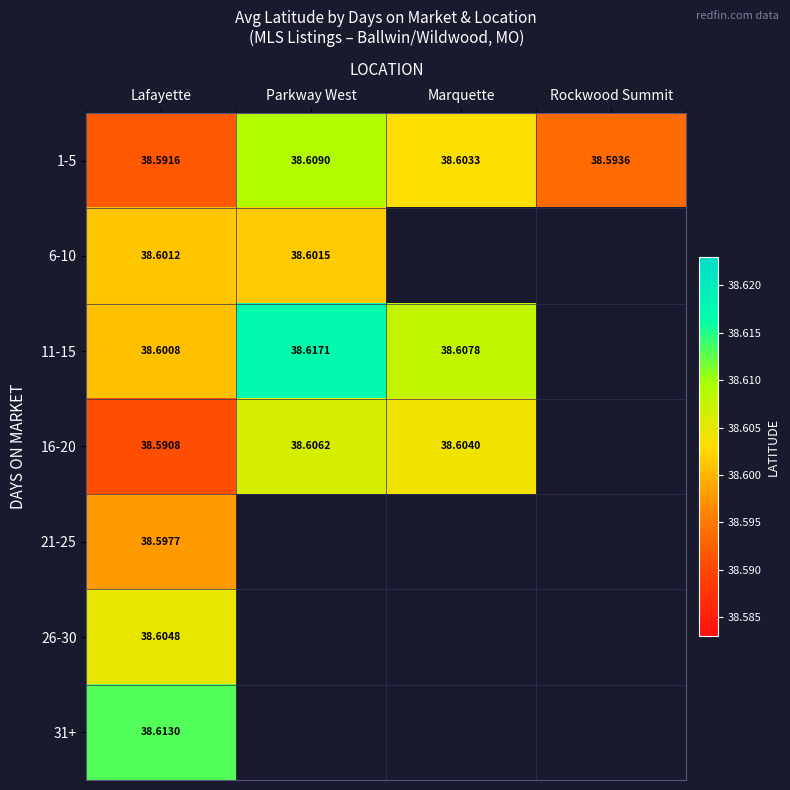

Which category has the lowest value in the 1-5 series?

Lafayette